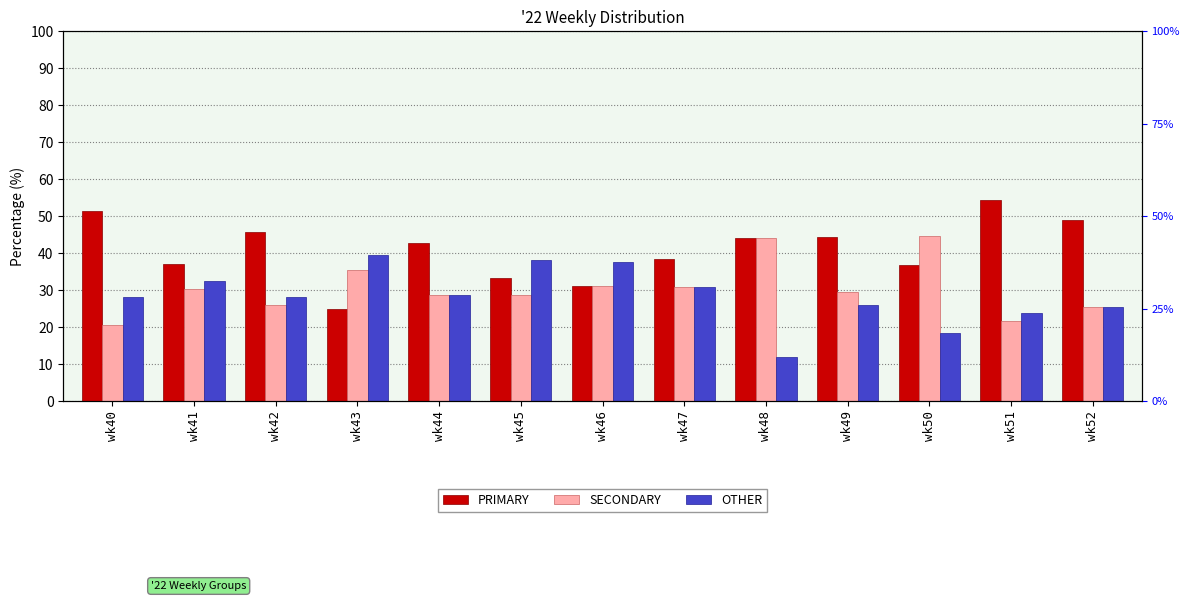

Which series has the largest total across all categories?

PRIMARY